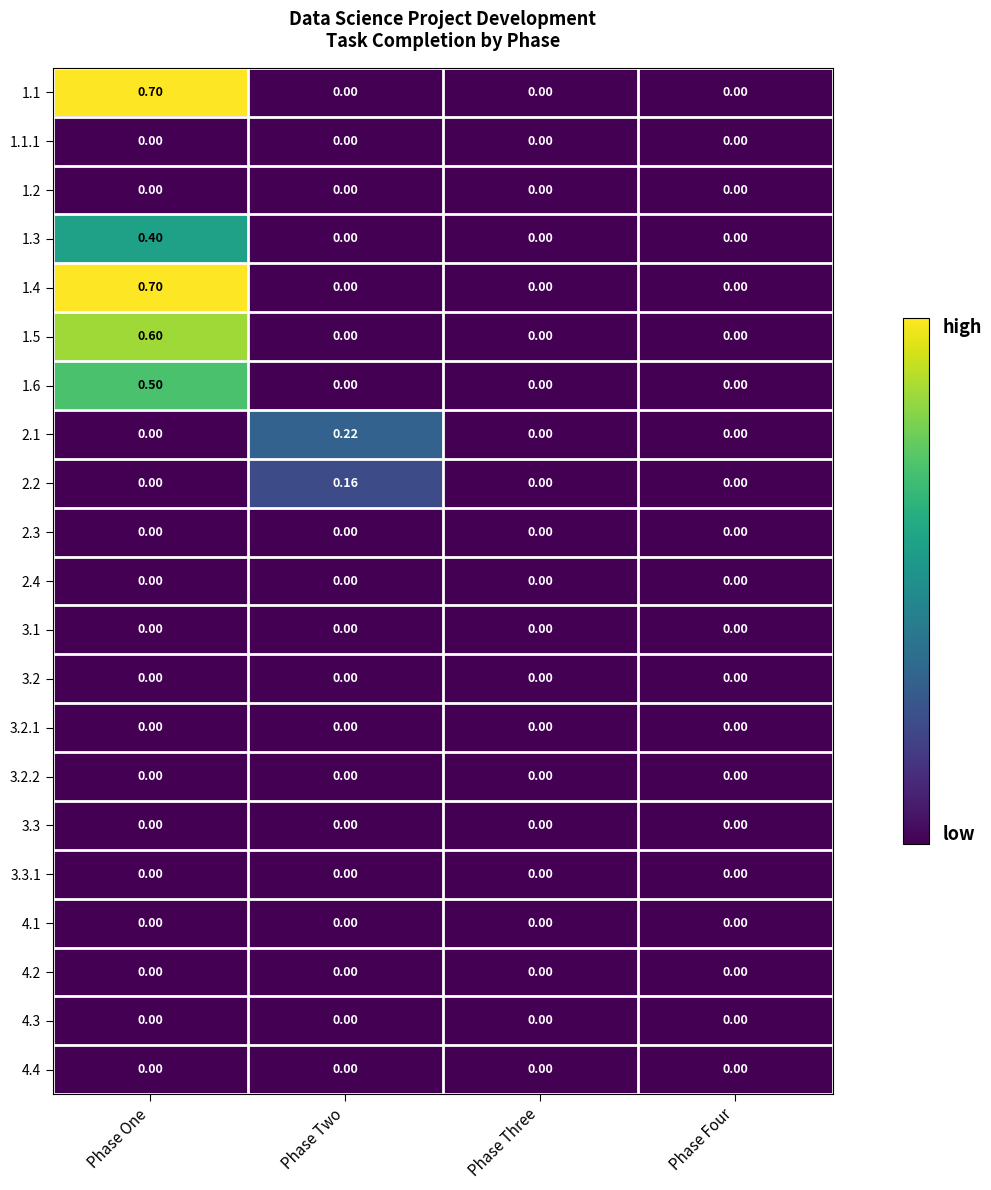

At which category is the sum across all series the highest?

Phase One